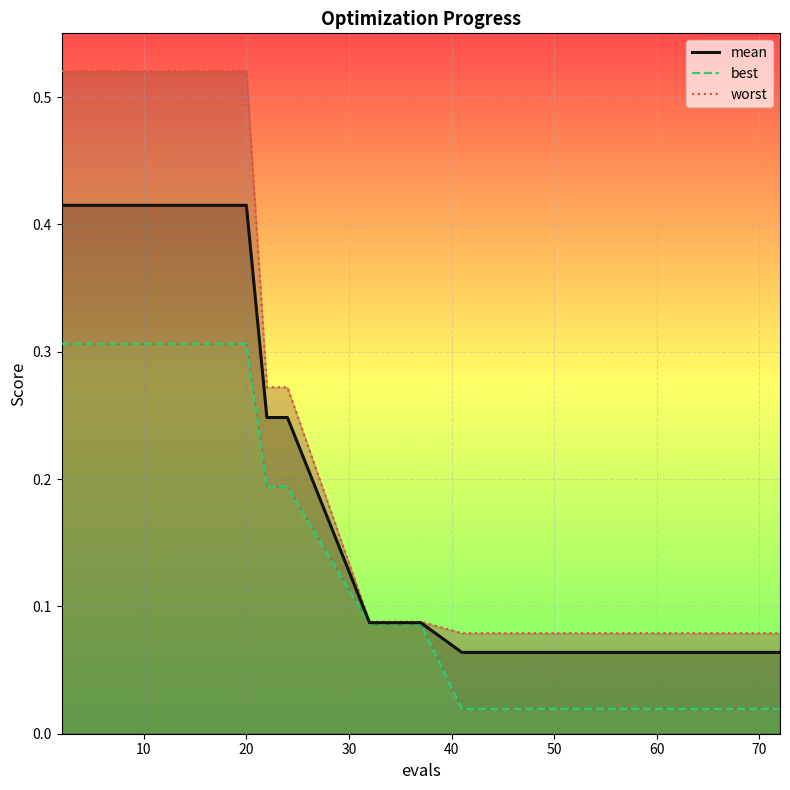

Which series has the largest total across all categories?

worst